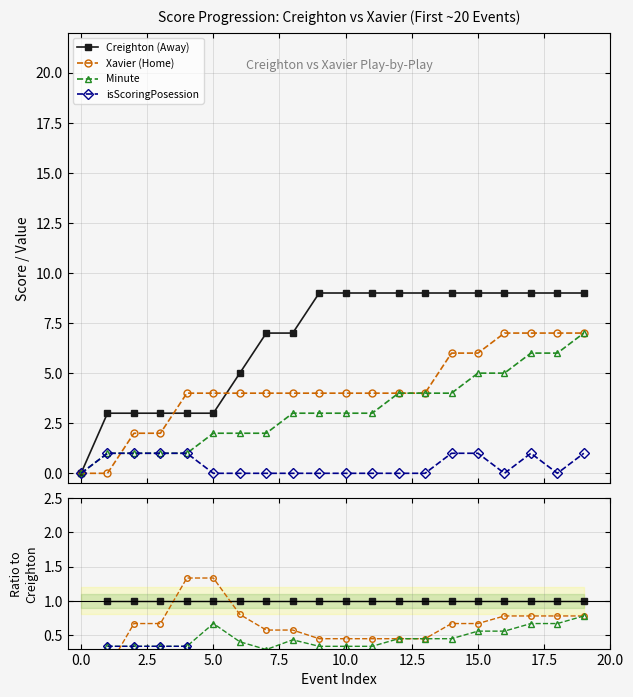

What are all the series names shown in the legend?

Creighton (Away), Xavier (Home), Minute, isScoringPosession